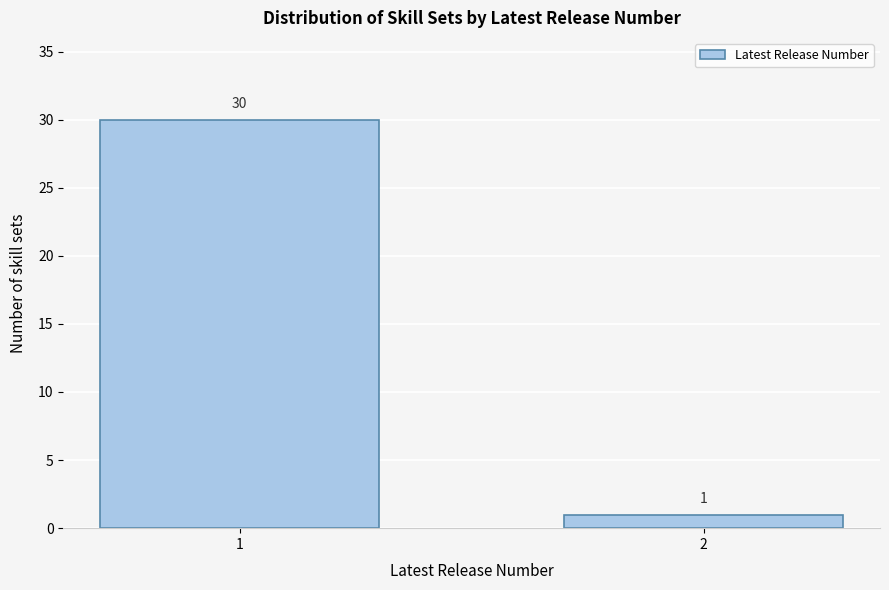

Reading left to right, extract all data points from this chart.

1=30	2=1